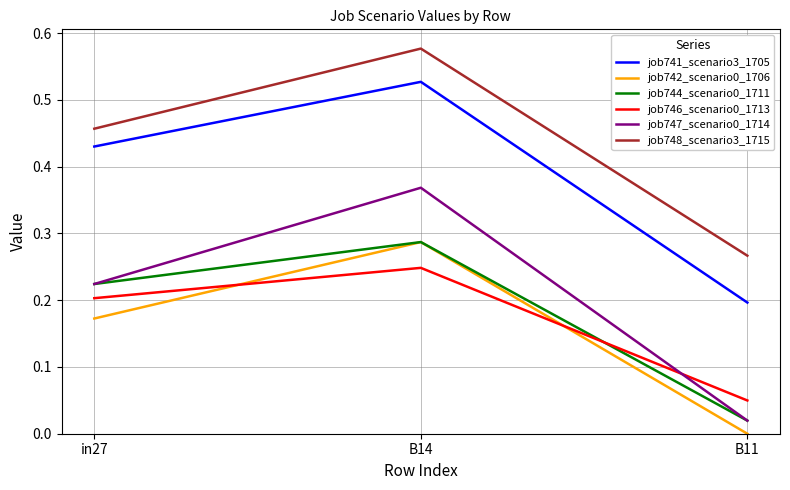

Rank the categories by job746_scenario0_1713 value from lowest to highest.

B11, in27, B14